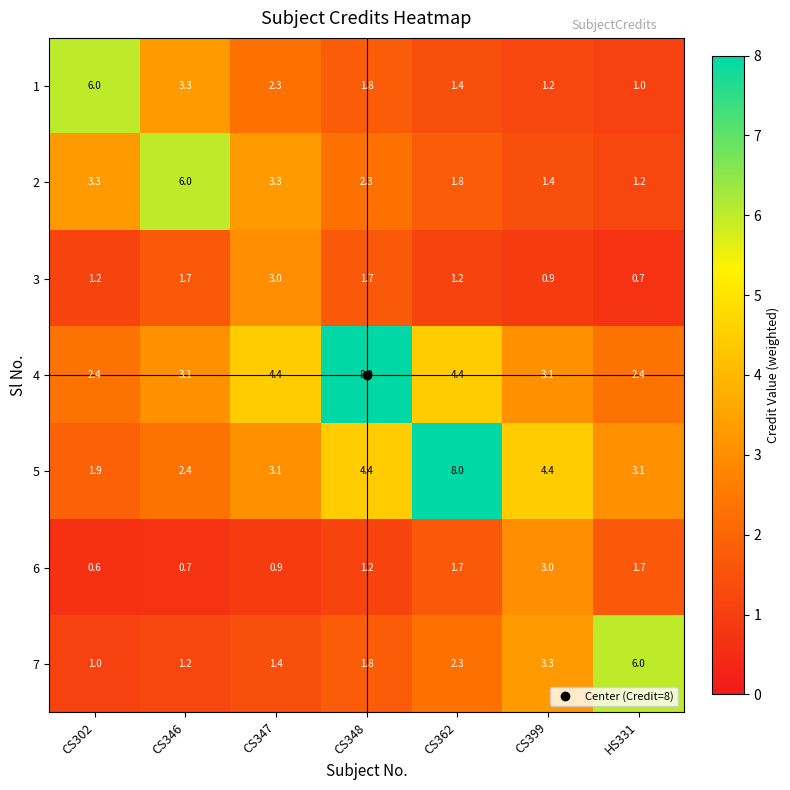

True or false: 6 has a value of 1.7 at CS362.

True